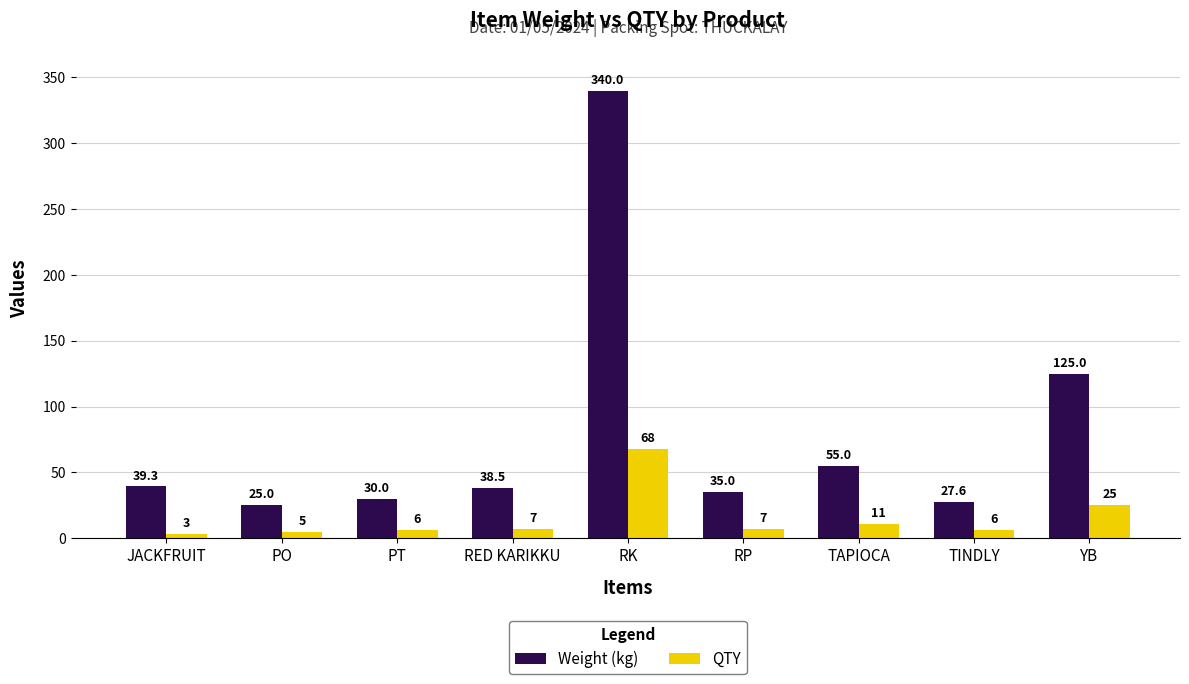

The value of Weight (kg) at PT is 13.2. True or false?

False